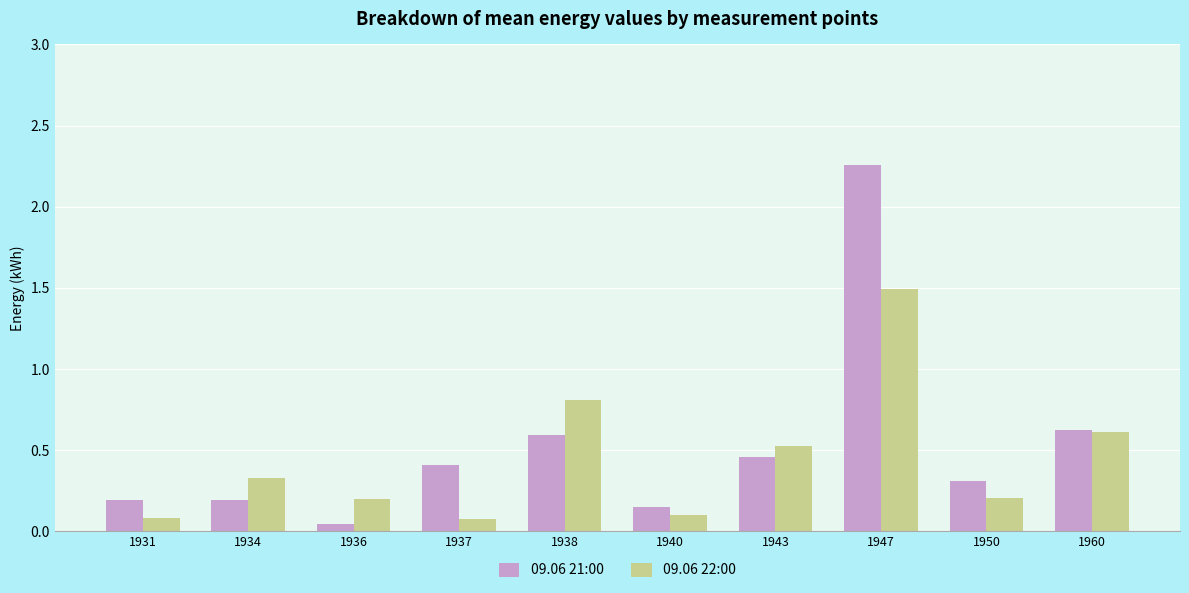

What is the total value across all series at 1931?

0.3